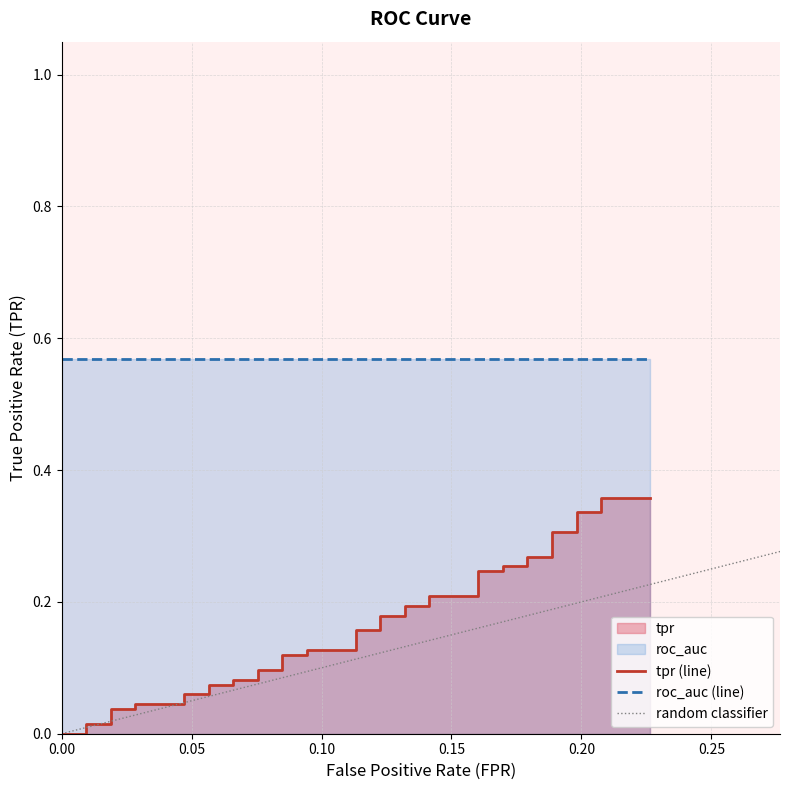

What is the difference between the maximum and minimum values?

0.4